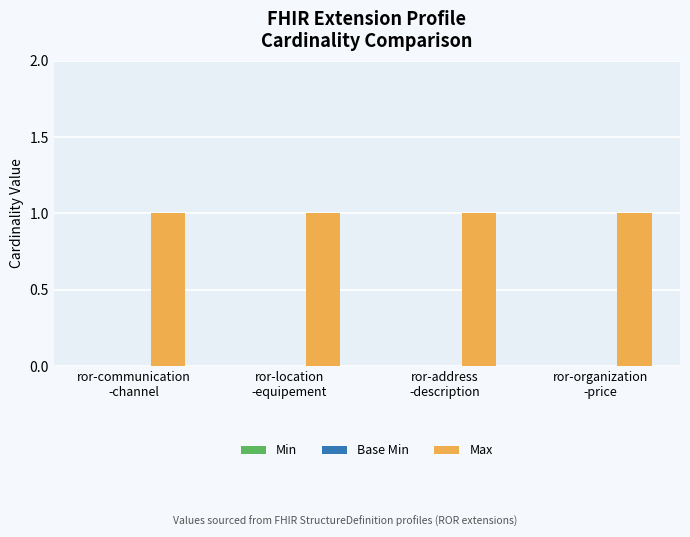

What is the spread (max minus min) of values at ror-organization
-price?

1